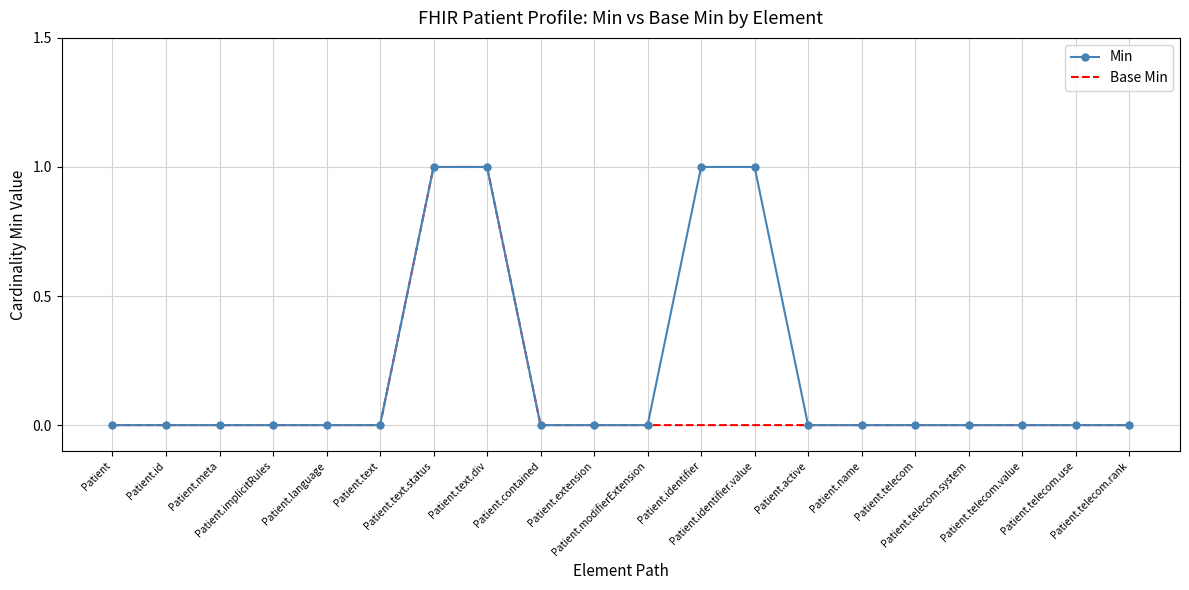

Reading left to right, transcribe all the data shown in this chart.

Min: 0	0	0	0	0	0	1	1	0	0	0	1	1	0	0	0	0	0	0	0
Base Min: 0	0	0	0	0	0	1	1	0	0	0	0	0	0	0	0	0	0	0	0